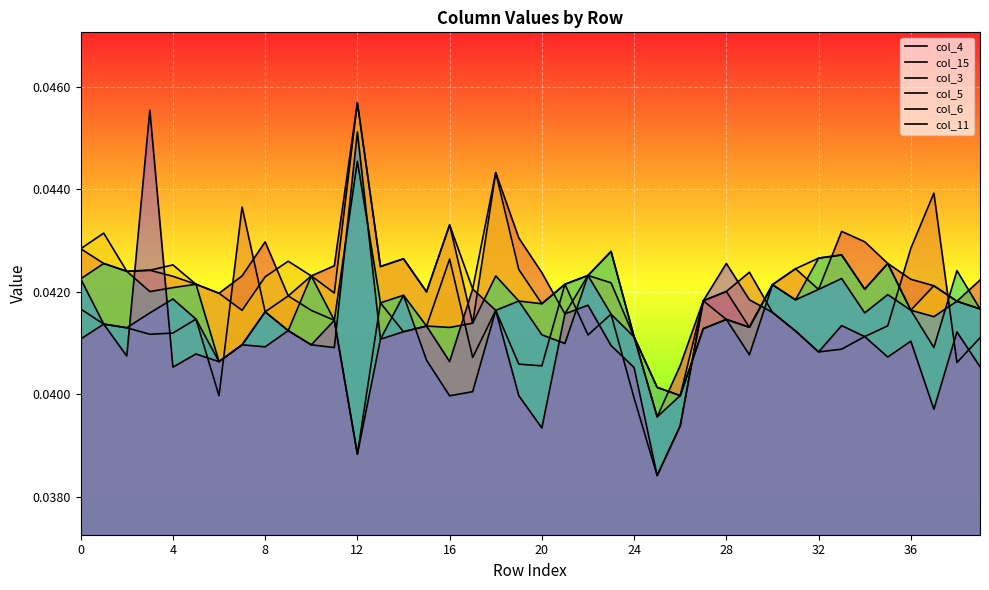

List the series in order of their peak value, highest first.

col_4, col_3, col_11, col_6, col_5, col_15